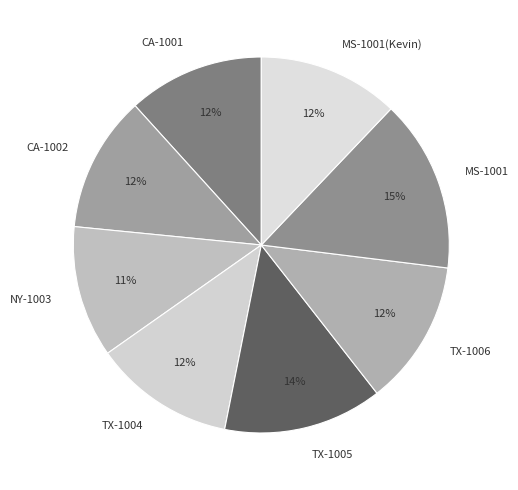

Does any single category account for the majority?

No